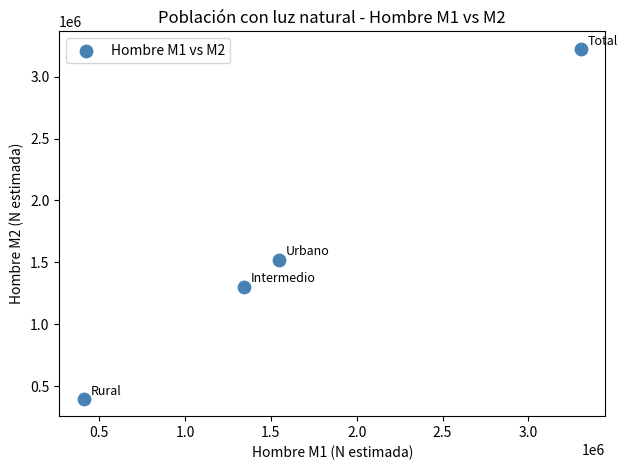

What is the range of X values (max minus min)?

2891831